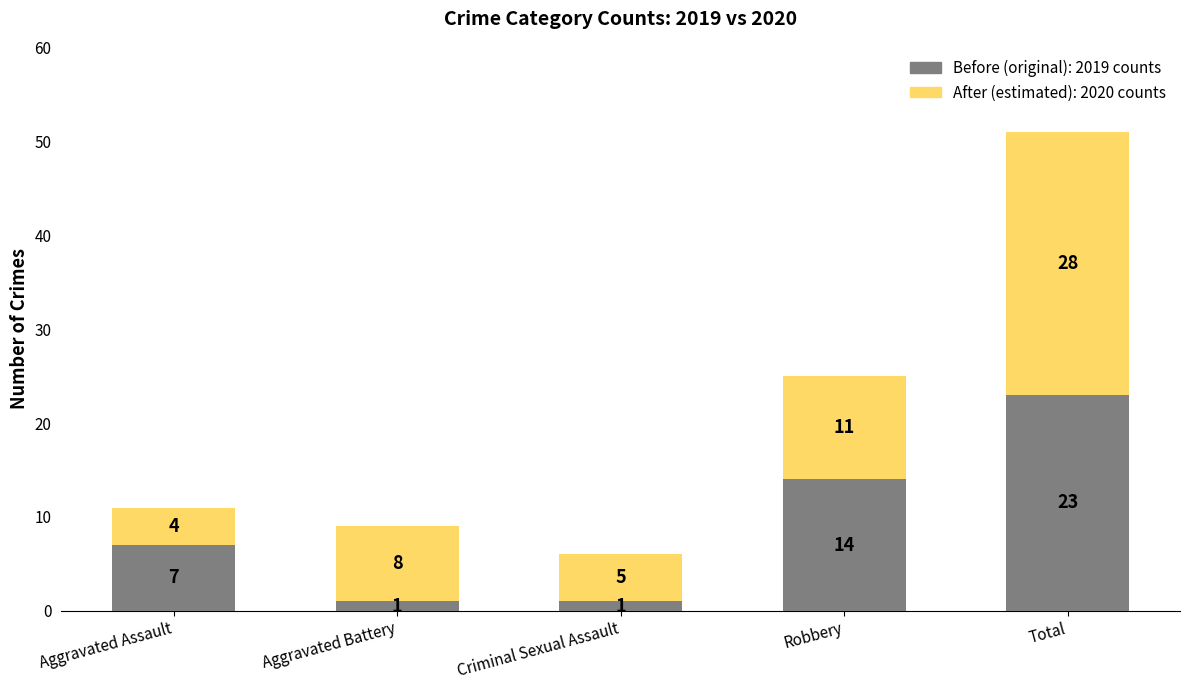

What is the total value across all series at Aggravated Assault?

11